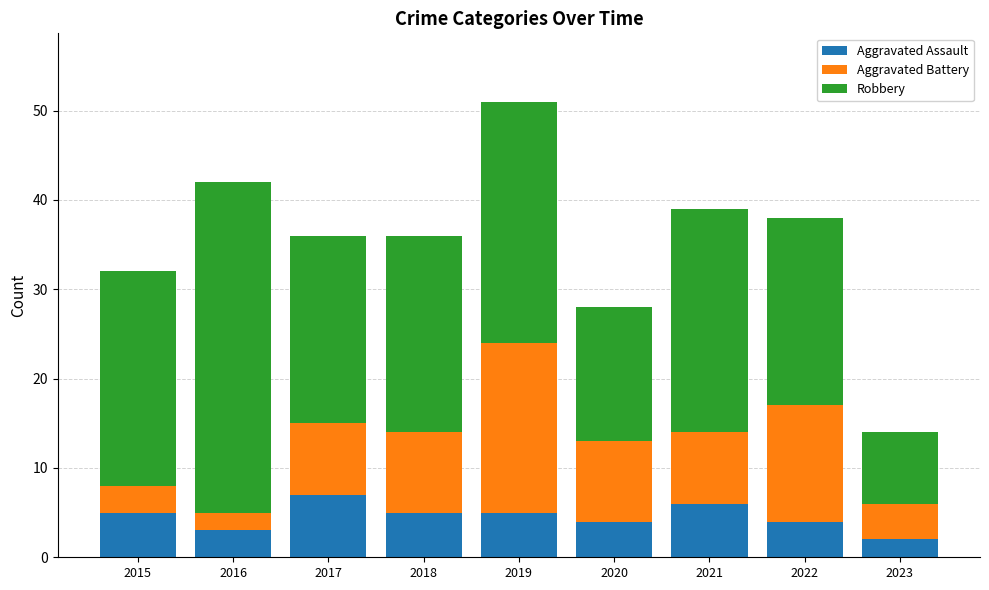

How many data points in Aggravated Assault are less than 5?

4